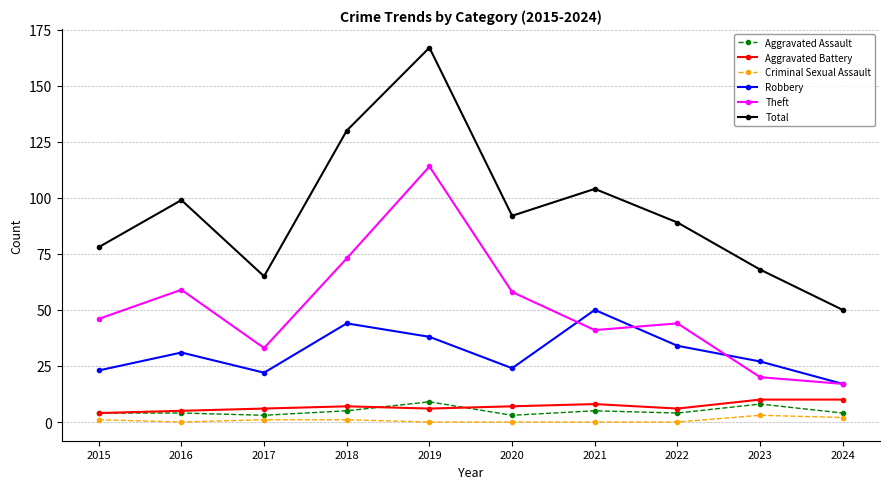

What are all the series names shown in the legend?

Aggravated Assault, Aggravated Battery, Criminal Sexual Assault, Robbery, Theft, Total